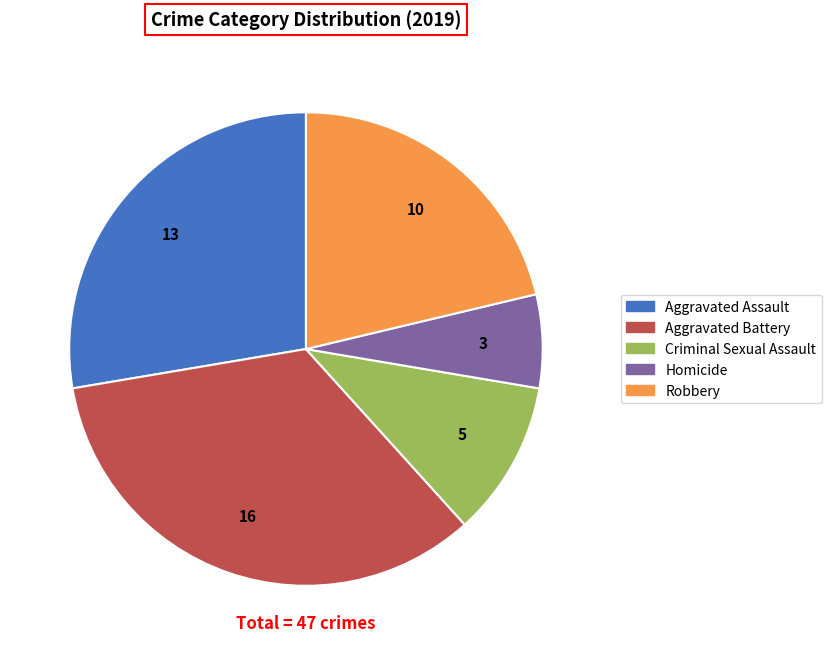

What is the ratio of the value at Robbery to the value at Homicide?

3.3